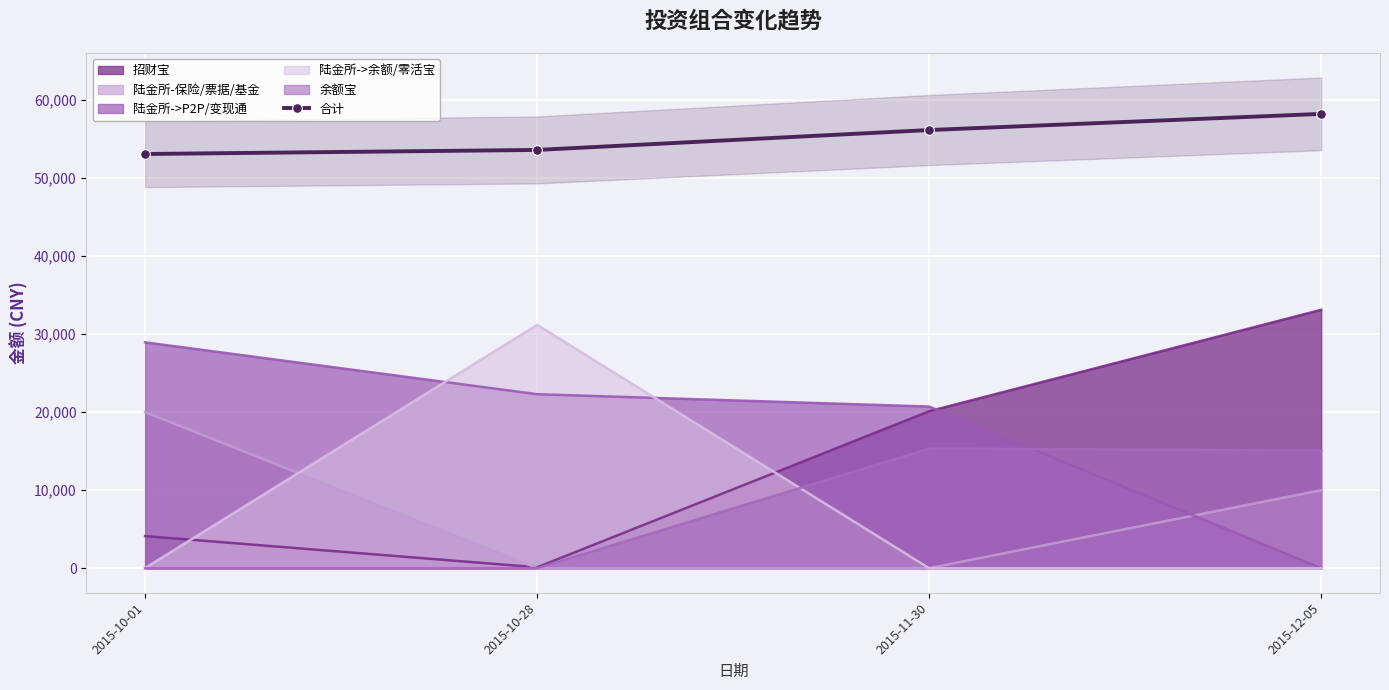

Rank the categories by value from highest to lowest.

2015-12-05, 2015-11-30, 2015-10-28, 2015-10-01